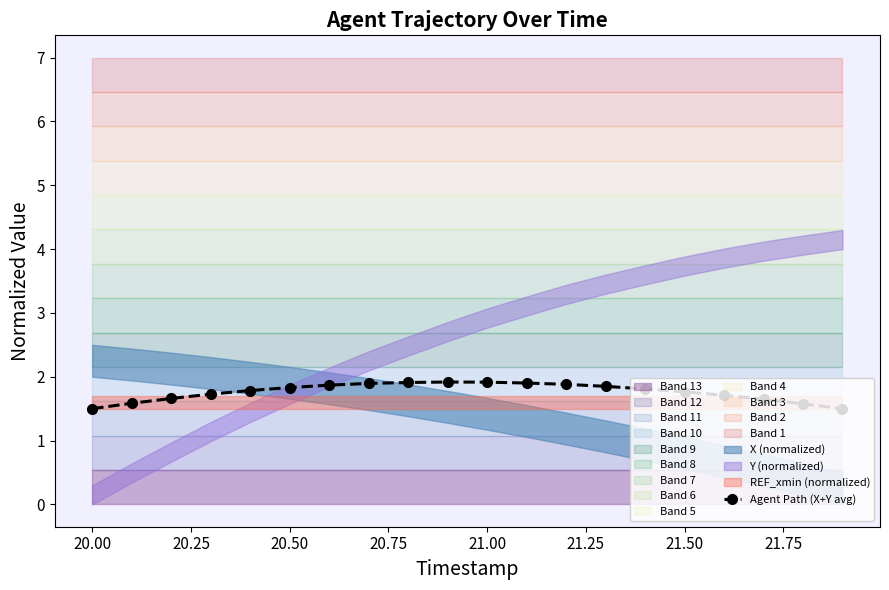

Count the Agent Path (X+Y avg) values in the range 1 to 2.

20